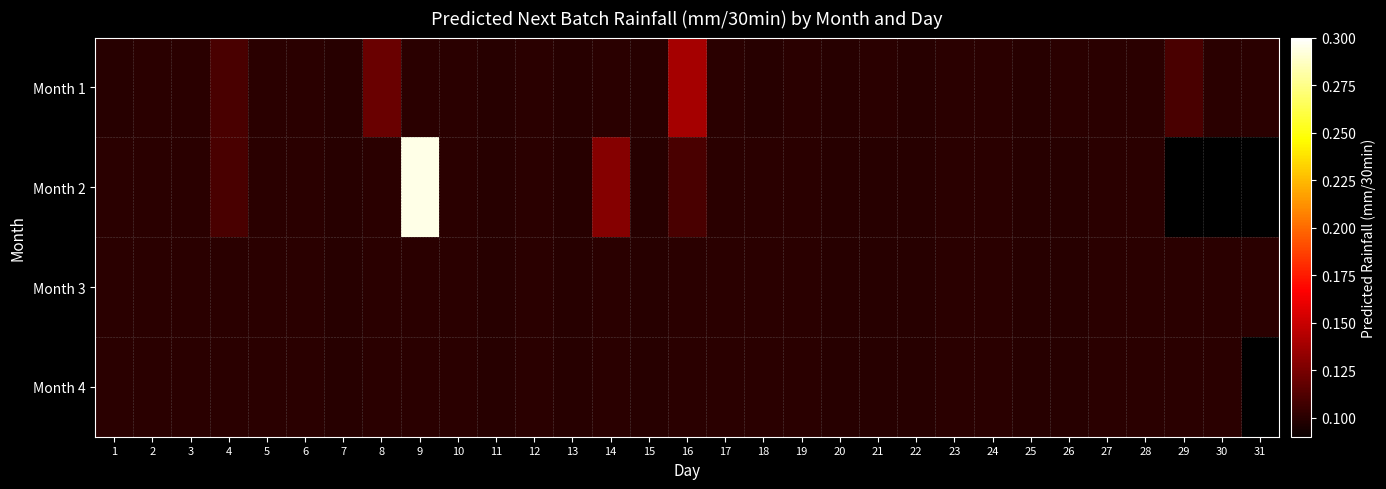

Is the value of Month 2 at 28 greater than the value of Month 1 at 22?

Yes